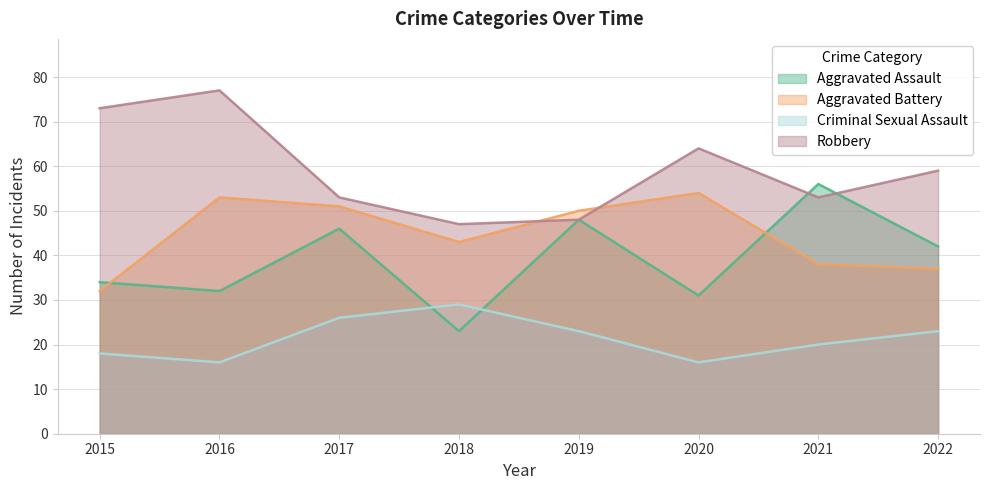

Is it true that Robbery equals 64 at 2020?

True